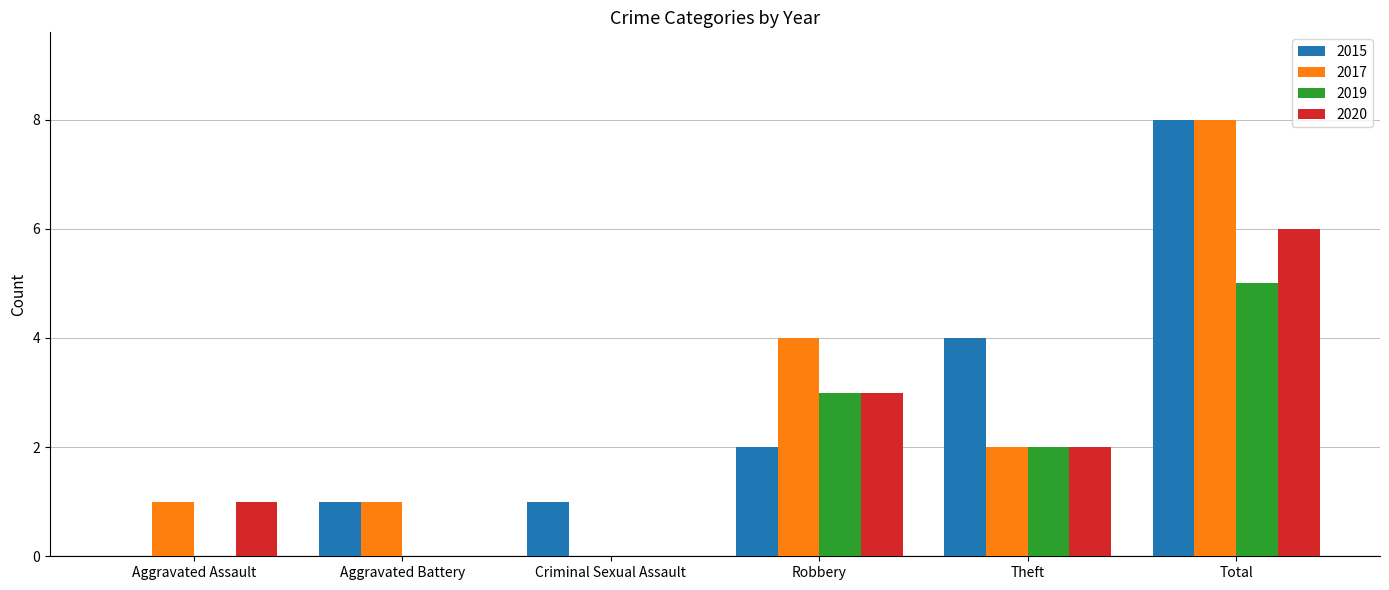

How many categories are shown in the chart?

6